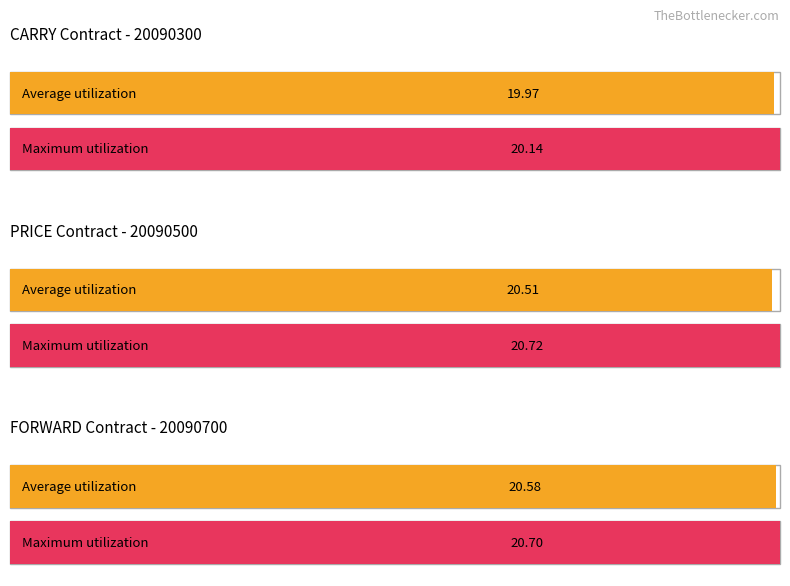

Where is CARRY nearest to the value 20?

20090300